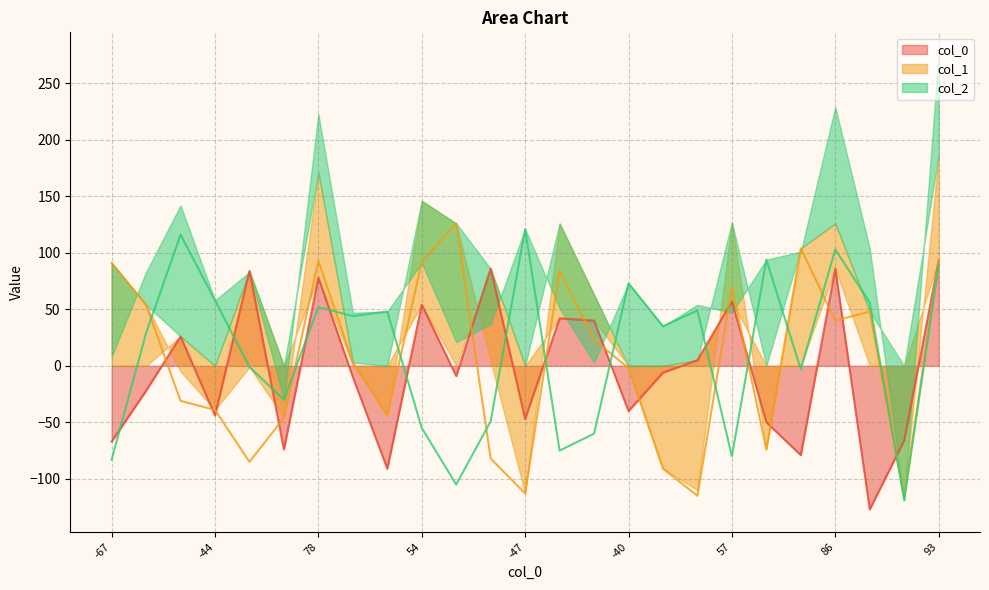

How many positive values does the col_2 series have?

14